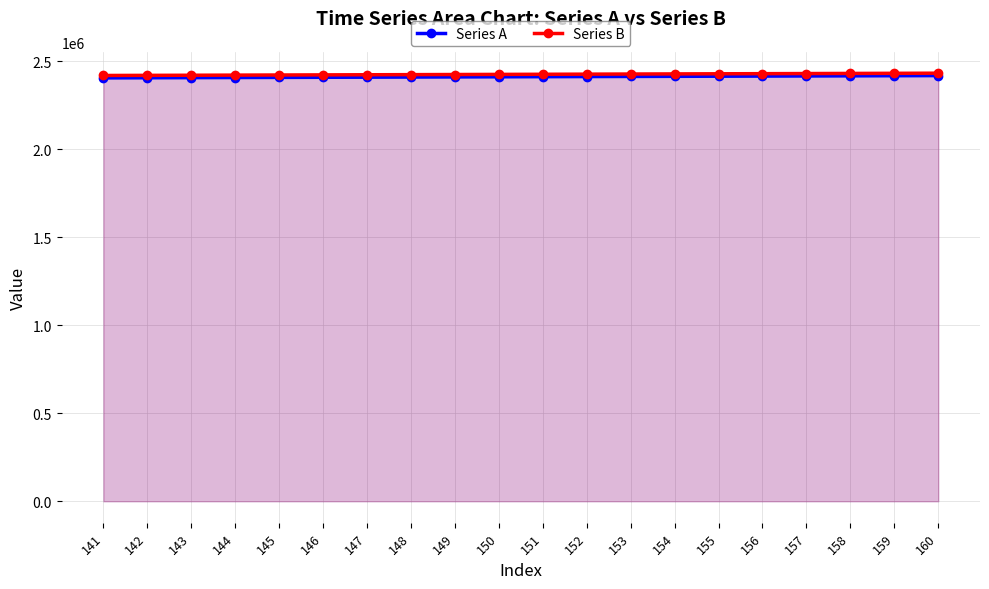

List the series in order of their overall mean, lowest first.

Series A, Series B